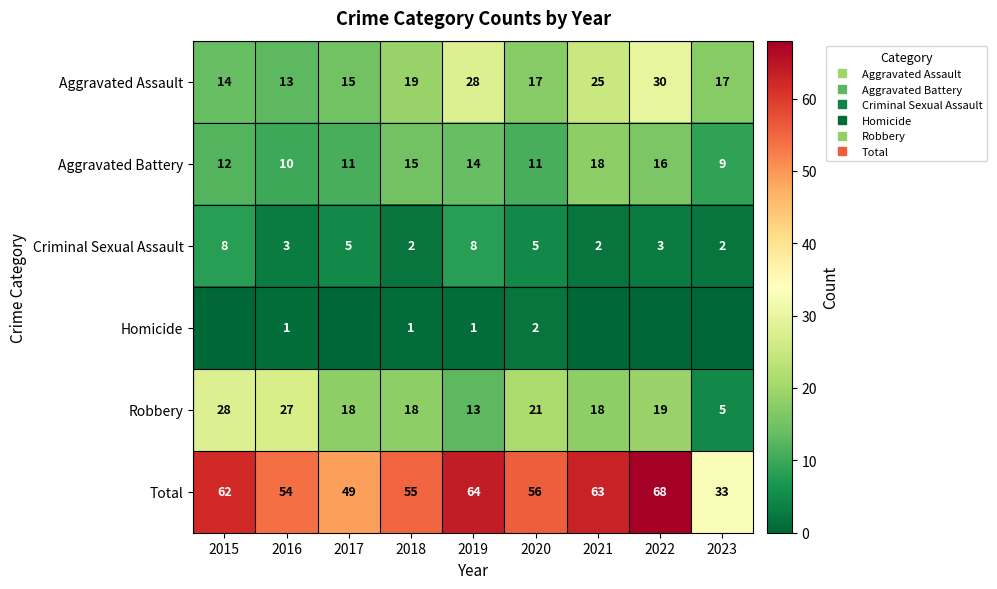

Which series has the largest range (max minus min)?

Total